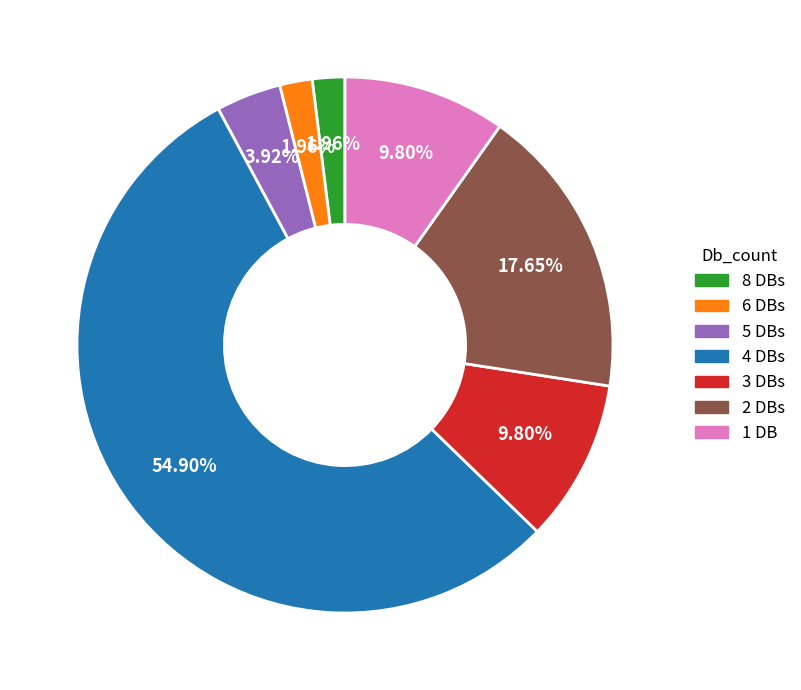

Is there any slice that represents more than half of the pie?

Yes